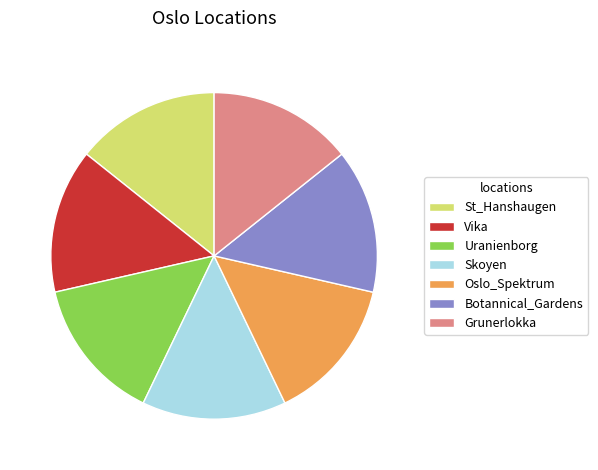

Is it true that Botannical_Gardens is 14% of the pie?

True